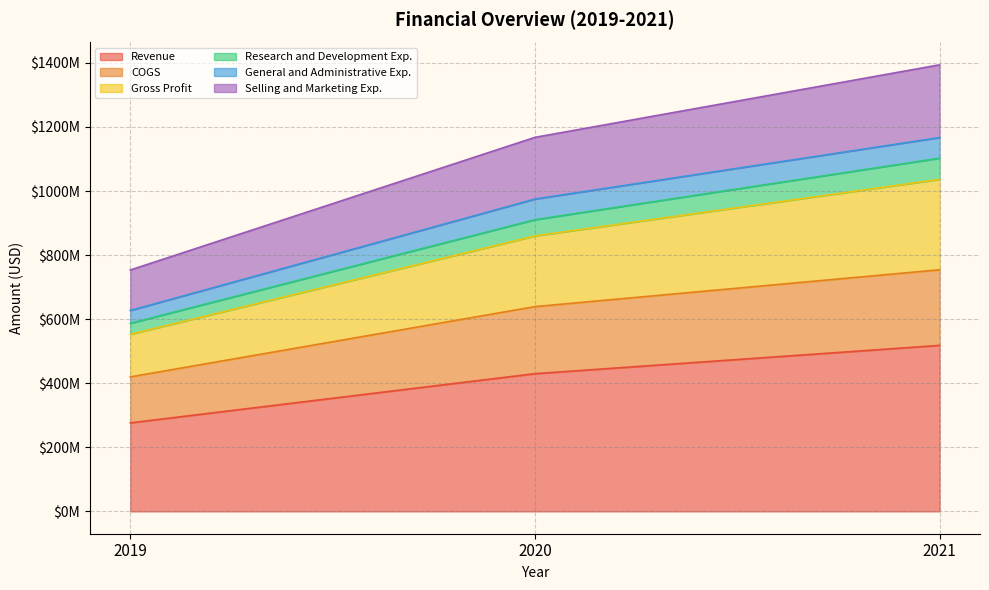

What is the greatest value displayed?

1393854000